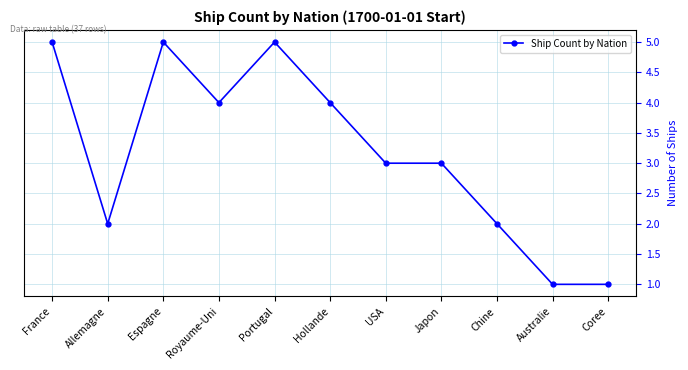

What is the sum of all values?

35